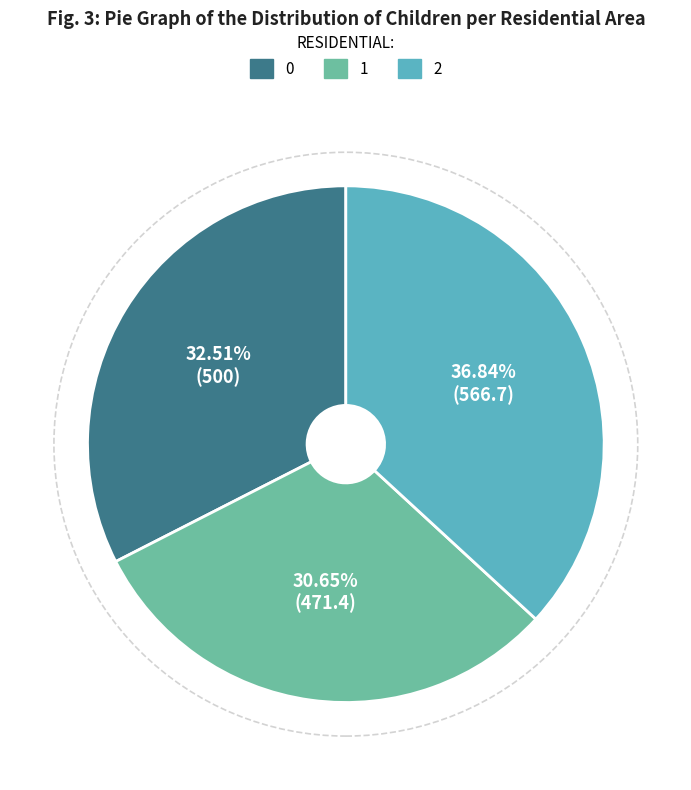

To the nearest percent, what percentage of the pie is 1?

31%